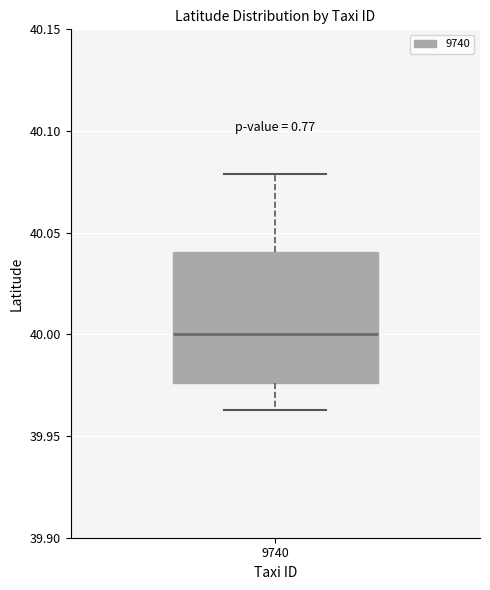

Transcribe this box plot: give where the median line is, the range the box spans, and where the two whiskers end, as read against the y-axis. The values are not printed on the chart, so give them approximately, as read against the axis.

median 40.000, box 39.975 to 40.040, whiskers 39.965 to 40.080